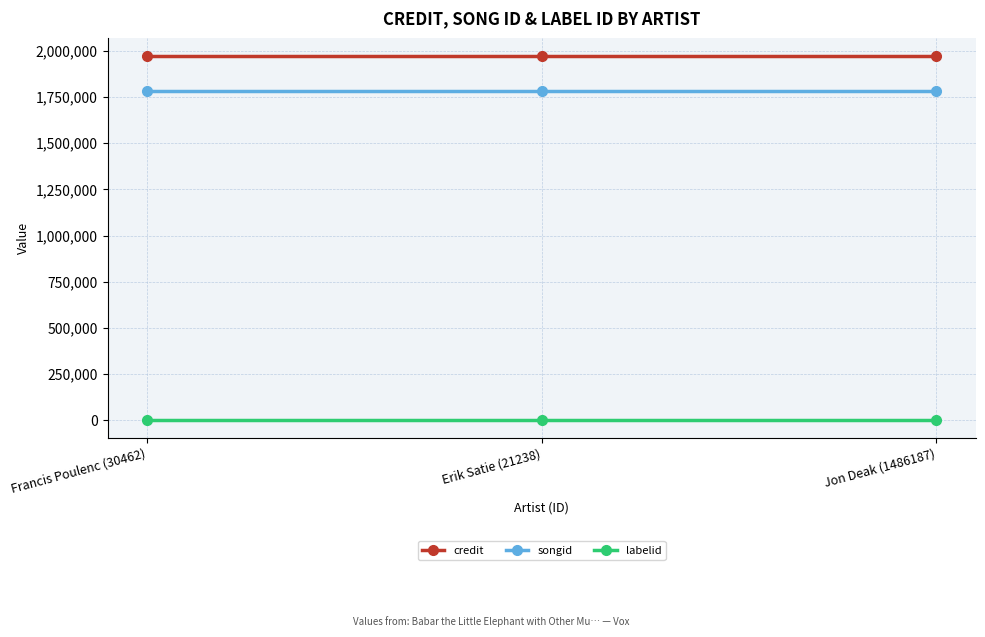

Reading left to right, extract all data points from this chart.

credit: 1971492	1971492	1971492
songid: 1780460	1780460	1780460
labelid: 4372	4372	4372